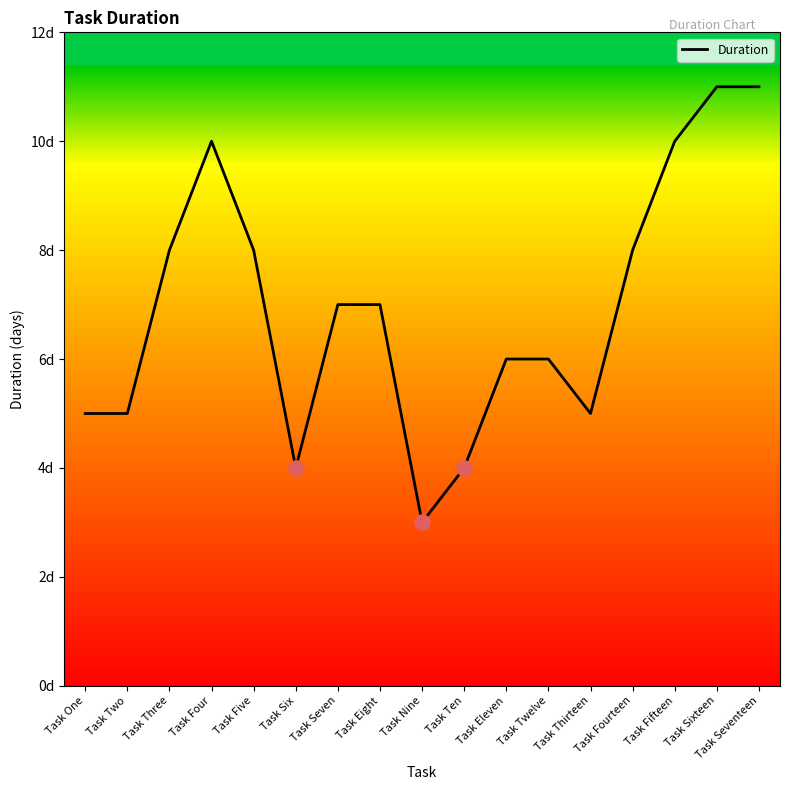

What is the change in value from Task Four to Task Seventeen?

+1